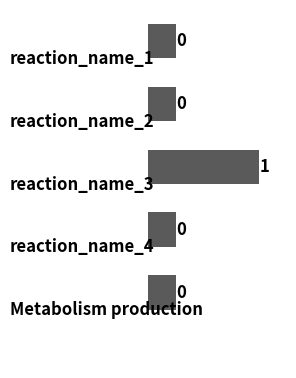

How many bars are there in total?

5